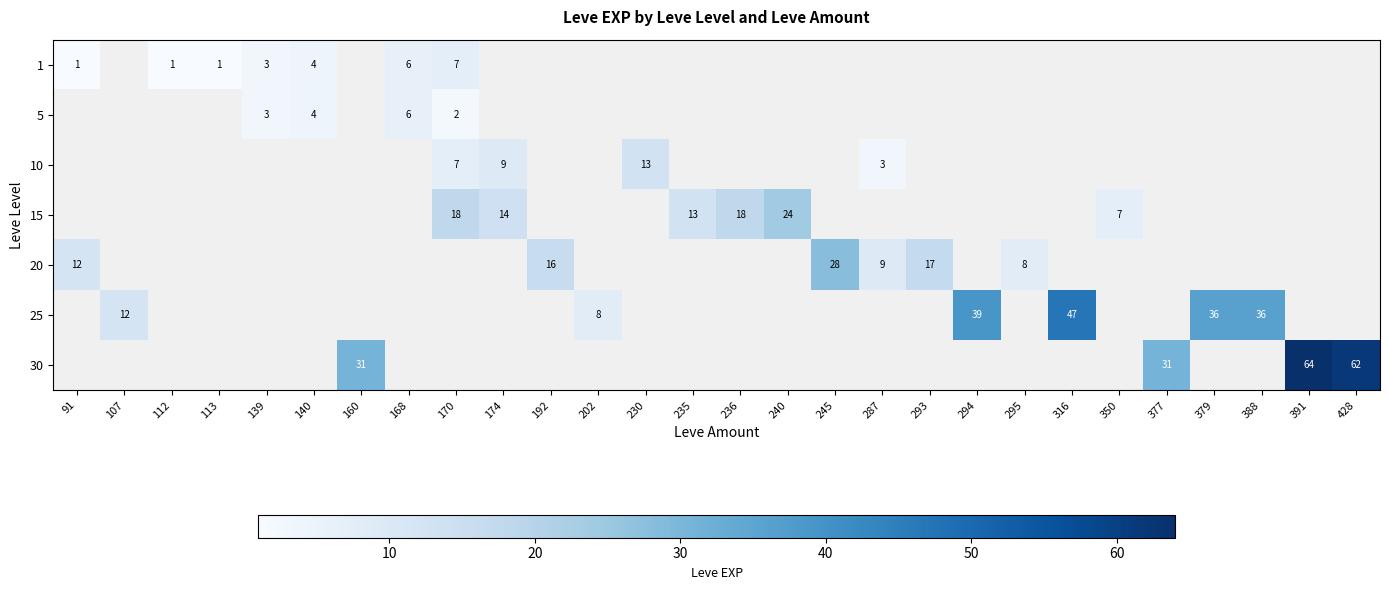

The 5 series shows 3 at 170. True or false?

False